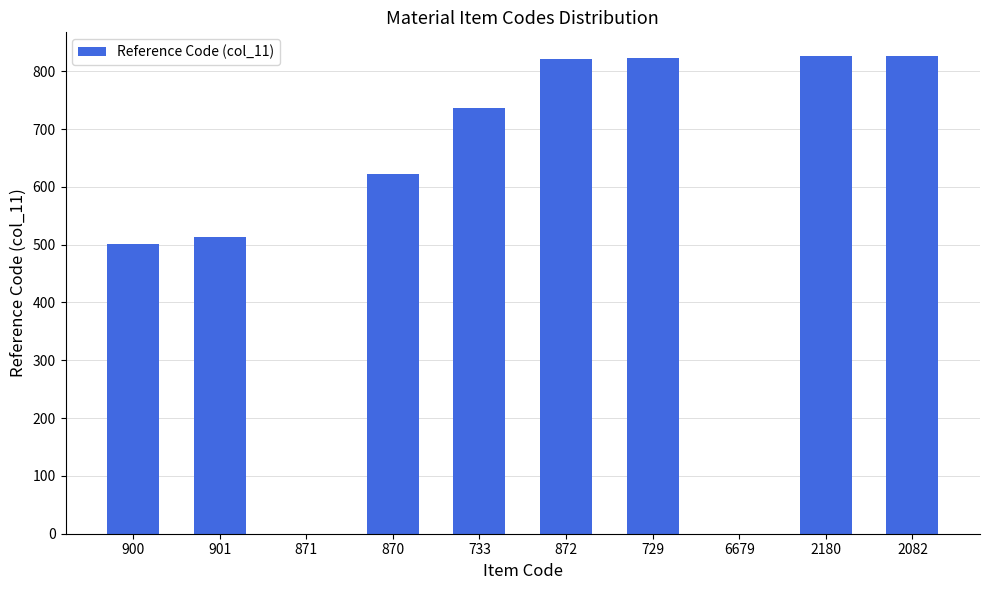

What is the sum of all values?

5671